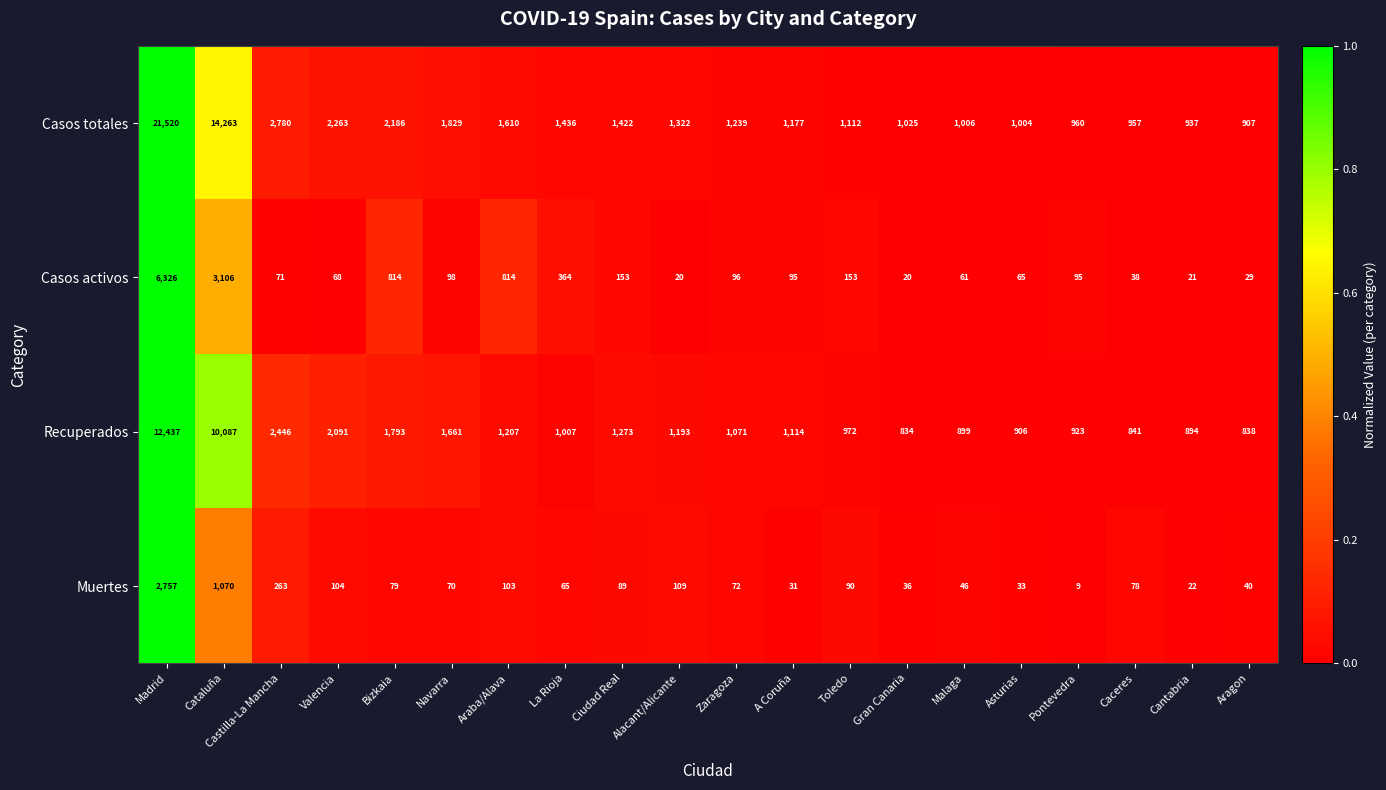

Is the value of Muertes at Zaragoza greater than the value of Casos activos at Malaga?

Yes